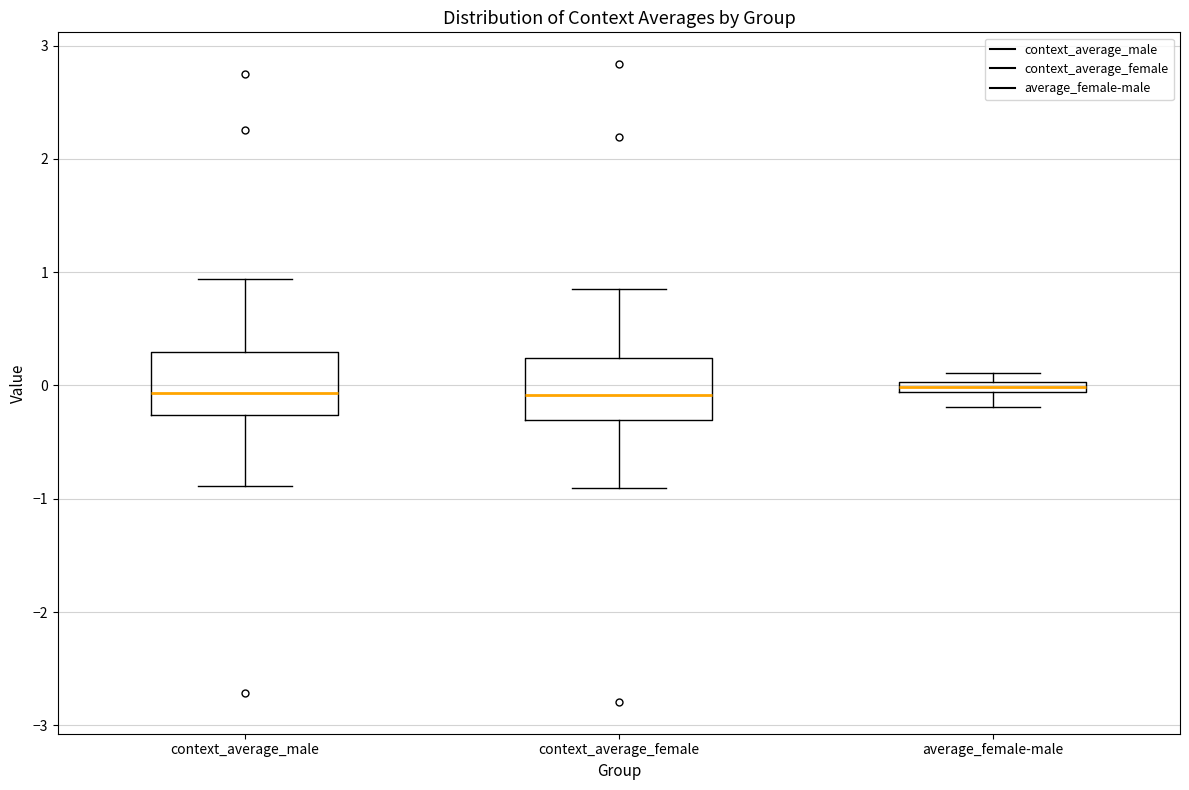

Where does the lower whisker of the box for context_average_male end on the y-axis? The values are not printed on the chart, so give them approximately, as read against the axis.

-0.9